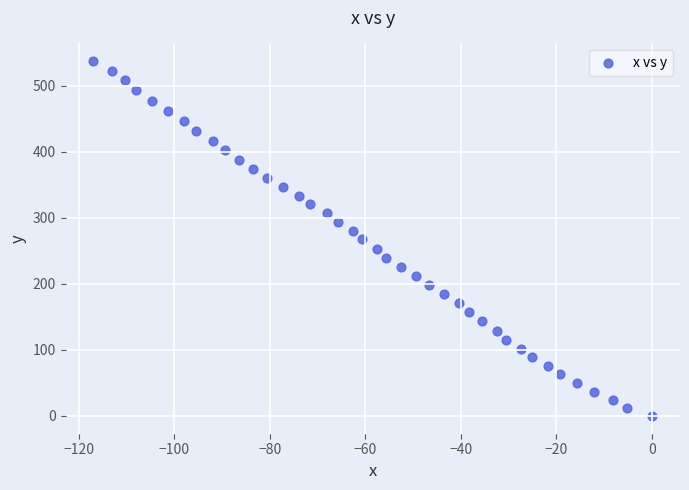

What is the range of X values (max minus min)?

116.9